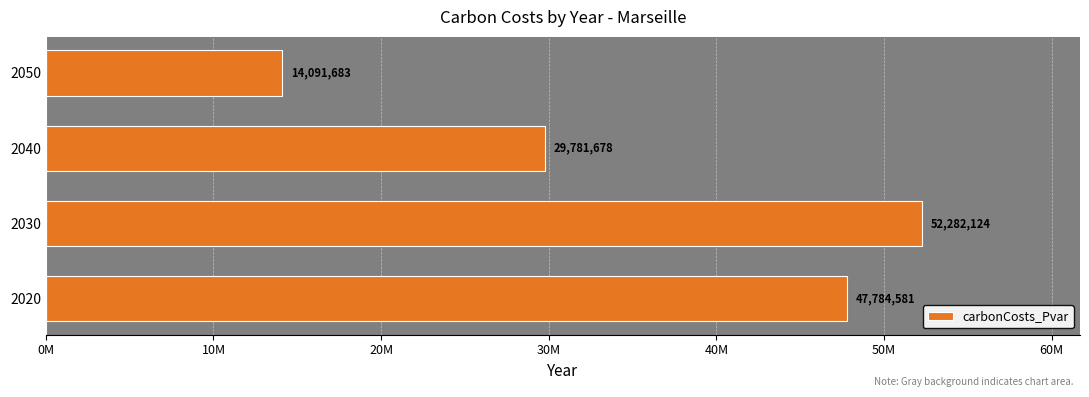

Are the bars horizontal?

Yes